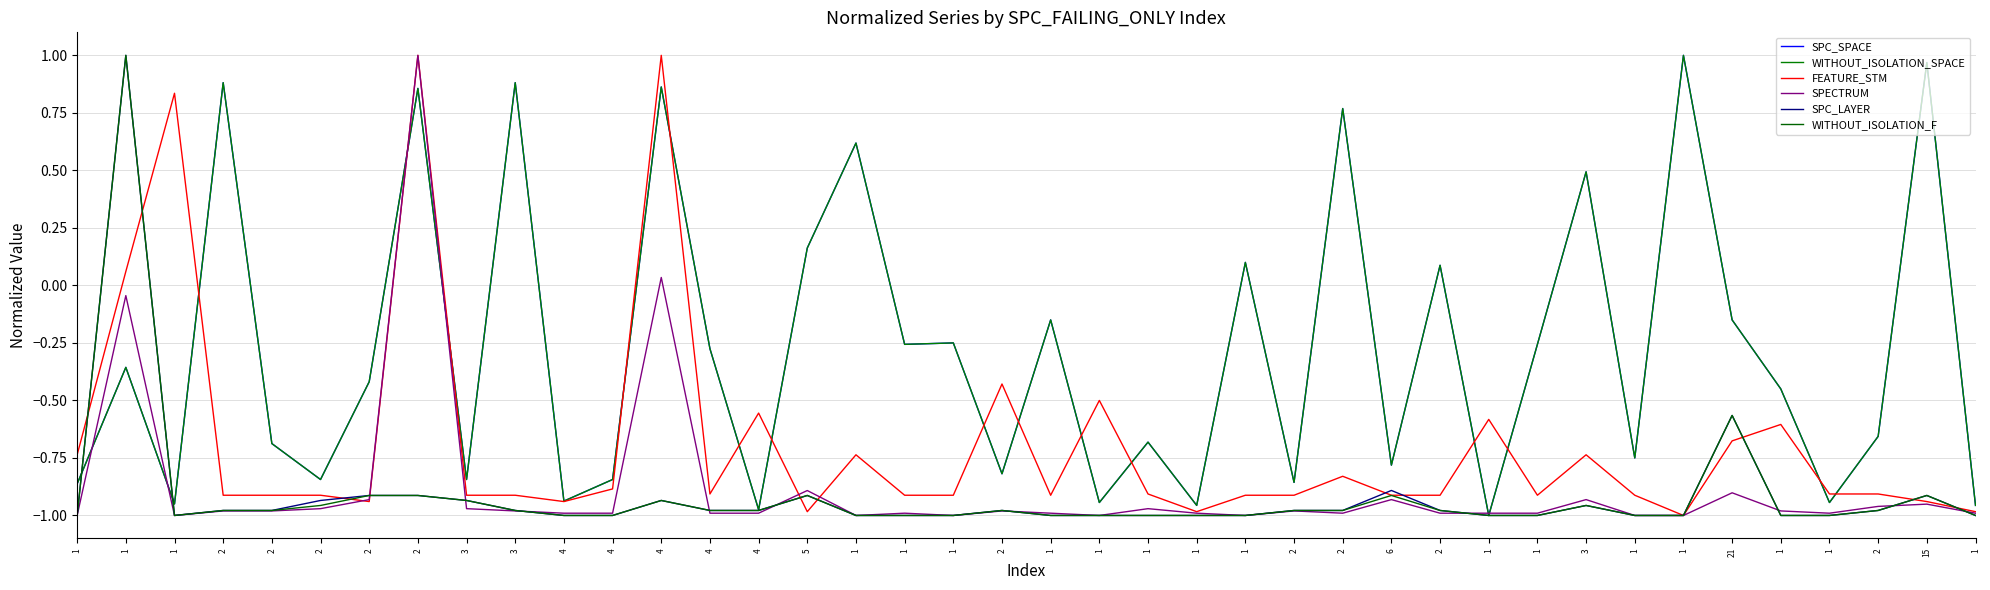

Which category has the lowest value across all series?

1